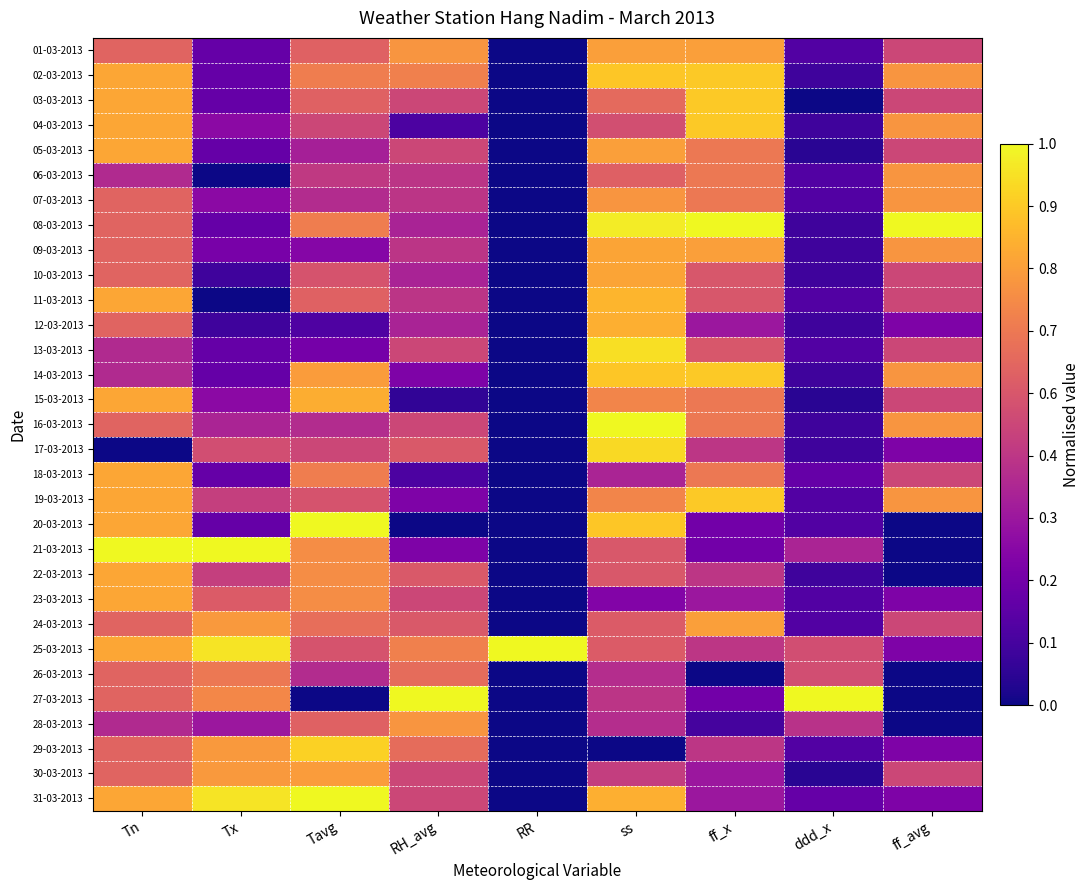

Rank the series by their maximum value, from lowest to highest.

26-03-2013, 06-03-2013, 07-03-2013, 28-03-2013, 30-03-2013, 24-03-2013, 01-03-2013, 09-03-2013, 10-03-2013, 05-03-2013, 18-03-2013, 22-03-2013, 23-03-2013, 15-03-2013, 12-03-2013, 11-03-2013, 02-03-2013, 03-03-2013, 04-03-2013, 14-03-2013, 19-03-2013, 29-03-2013, 17-03-2013, 13-03-2013, 08-03-2013, 16-03-2013, 20-03-2013, 21-03-2013, 25-03-2013, 27-03-2013, 31-03-2013